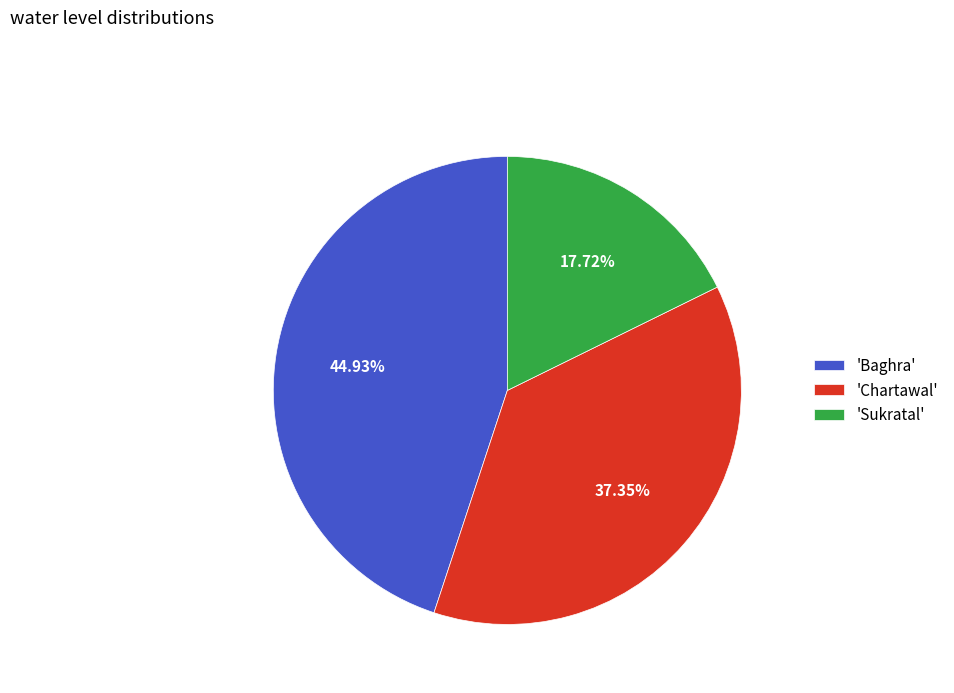

Which has a higher value, 'Chartawal' or 'Sukratal'?

'Chartawal'